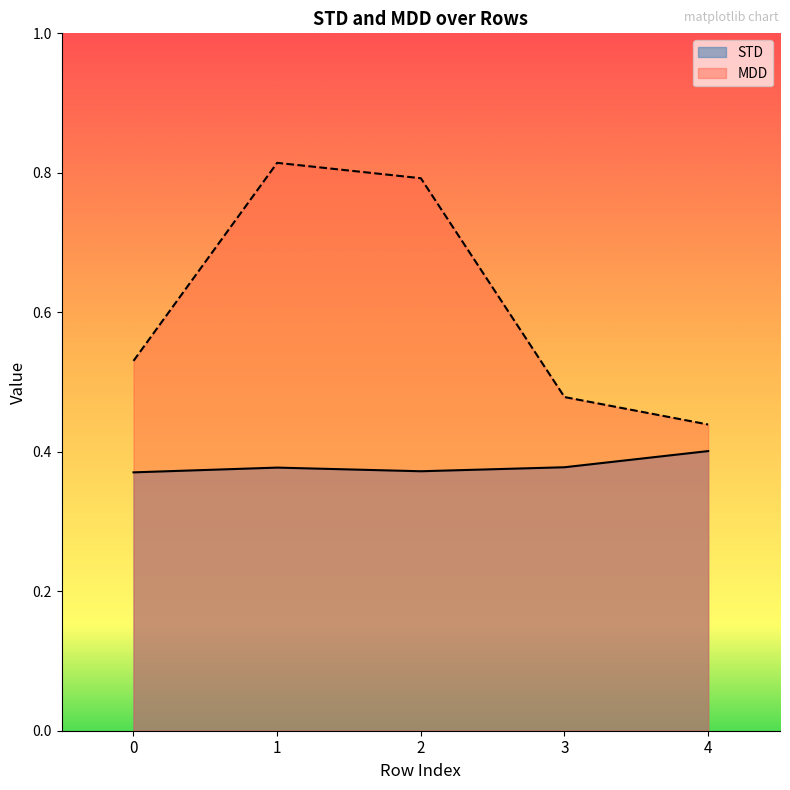

Reading left to right, extract all data points from this chart.

STD: 0=0.4	1=0.4	2=0.4	3=0.4	4=0.4
MDD: 0=0.5	1=0.8	2=0.8	3=0.5	4=0.4